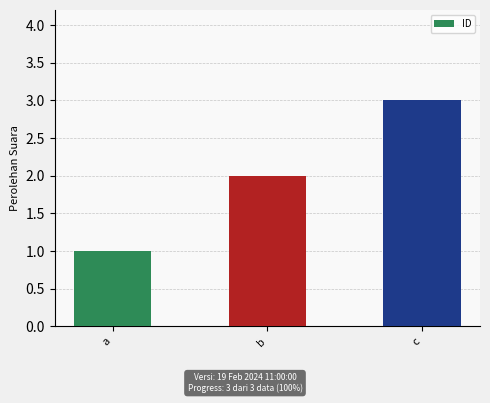

How many data points does each series have?

3